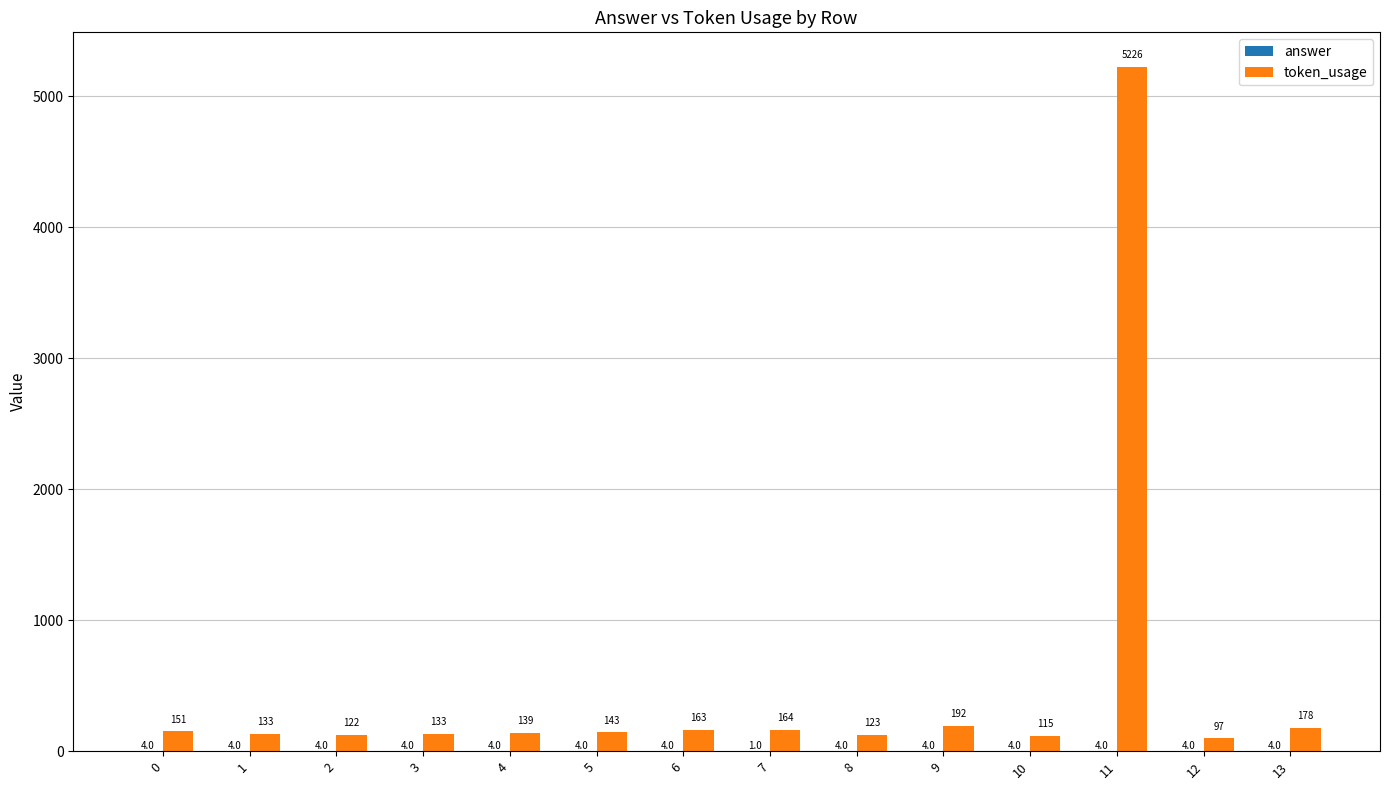

How many series are shown in this chart?

2